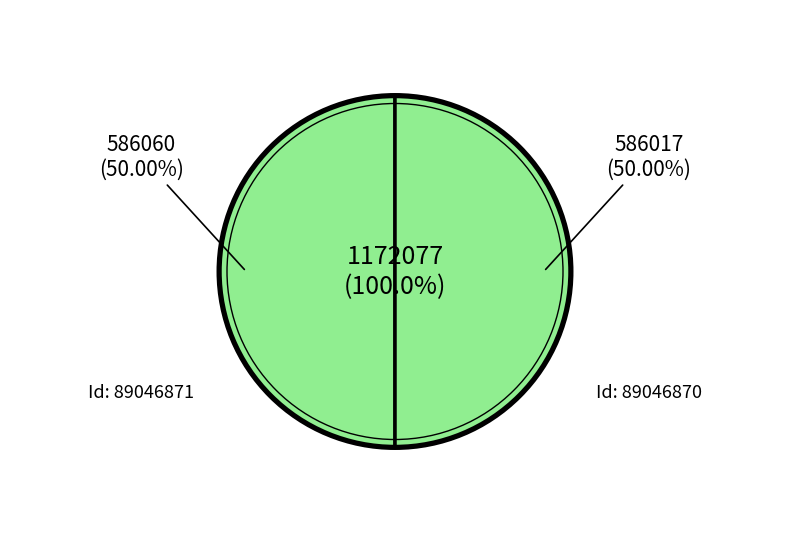

What percentage is NOT represented by 89046871?

50.0%